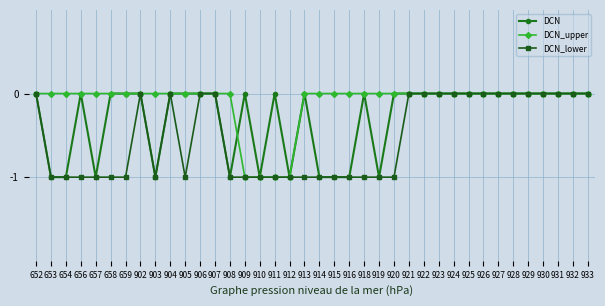

Rank the series by their average value, from lowest to highest.

DCN_lower, DCN, DCN_upper